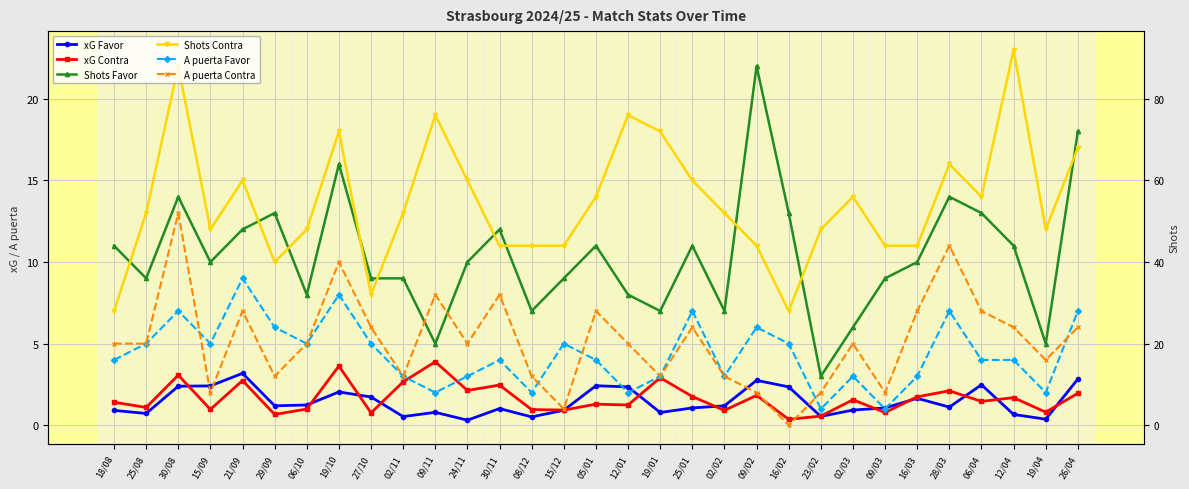

Reading left to right, extract all data points from this chart.

xG Favor: 18/08=0.9	25/08=0.7	30/08=2.4	15/09=2.4	21/09=3.2	29/09=1.2	06/10=1.2	19/10=2.0	27/10=1.7	02/11=0.5	09/11=0.8	24/11=0.3	30/11=1.0	08/12=0.5	15/12=0.9	05/01=2.4	12/01=2.4	19/01=0.8	25/01=1.1	02/02=1.2	09/02=2.8	16/02=2.4	23/02=0.5	02/03=0.9	09/03=1.1	16/03=1.6	28/03=1.1	06/04=2.5	12/04=0.7	19/04=0.4	26/04=2.8
xG Contra: 18/08=1.4	25/08=1.1	30/08=3.1	15/09=1.0	21/09=2.7	29/09=0.7	06/10=1.0	19/10=3.6	27/10=0.8	02/11=2.7	09/11=3.9	24/11=2.1	30/11=2.5	08/12=1.0	15/12=0.9	05/01=1.3	12/01=1.2	19/01=2.9	25/01=1.8	02/02=0.9	09/02=1.8	16/02=0.4	23/02=0.6	02/03=1.6	09/03=0.8	16/03=1.7	28/03=2.1	06/04=1.5	12/04=1.7	19/04=0.8	26/04=2.0
Shots Favor: 18/08=11.0	25/08=9.0	30/08=14.0	15/09=10.0	21/09=12.0	29/09=13.0	06/10=8.0	19/10=16.0	27/10=9.0	02/11=9.0	09/11=5.0	24/11=10.0	30/11=12.0	08/12=7.0	15/12=9.0	05/01=11.0	12/01=8.0	19/01=7.0	25/01=11.0	02/02=7.0	09/02=22.0	16/02=13.0	23/02=3.0	02/03=6.0	09/03=9.0	16/03=10.0	28/03=14.0	06/04=13.0	12/04=11.0	19/04=5.0	26/04=18.0
Shots Contra: 18/08=7.0	25/08=13.0	30/08=22.0	15/09=12.0	21/09=15.0	29/09=10.0	06/10=12.0	19/10=18.0	27/10=8.0	02/11=13.0	09/11=19.0	24/11=15.0	30/11=11.0	08/12=11.0	15/12=11.0	05/01=14.0	12/01=19.0	19/01=18.0	25/01=15.0	02/02=13.0	09/02=11.0	16/02=7.0	23/02=12.0	02/03=14.0	09/03=11.0	16/03=11.0	28/03=16.0	06/04=14.0	12/04=23.0	19/04=12.0	26/04=17.0
A puerta Favor: 18/08=4.0	25/08=5.0	30/08=7.0	15/09=5.0	21/09=9.0	29/09=6.0	06/10=5.0	19/10=8.0	27/10=5.0	02/11=3.0	09/11=2.0	24/11=3.0	30/11=4.0	08/12=2.0	15/12=5.0	05/01=4.0	12/01=2.0	19/01=3.0	25/01=7.0	02/02=3.0	09/02=6.0	16/02=5.0	23/02=1.0	02/03=3.0	09/03=1.0	16/03=3.0	28/03=7.0	06/04=4.0	12/04=4.0	19/04=2.0	26/04=7.0
A puerta Contra: 18/08=5.0	25/08=5.0	30/08=13.0	15/09=2.0	21/09=7.0	29/09=3.0	06/10=5.0	19/10=10.0	27/10=6.0	02/11=3.0	09/11=8.0	24/11=5.0	30/11=8.0	08/12=3.0	15/12=1.0	05/01=7.0	12/01=5.0	19/01=3.0	25/01=6.0	02/02=3.0	09/02=2.0	16/02=0.0	23/02=2.0	02/03=5.0	09/03=2.0	16/03=7.0	28/03=11.0	06/04=7.0	12/04=6.0	19/04=4.0	26/04=6.0